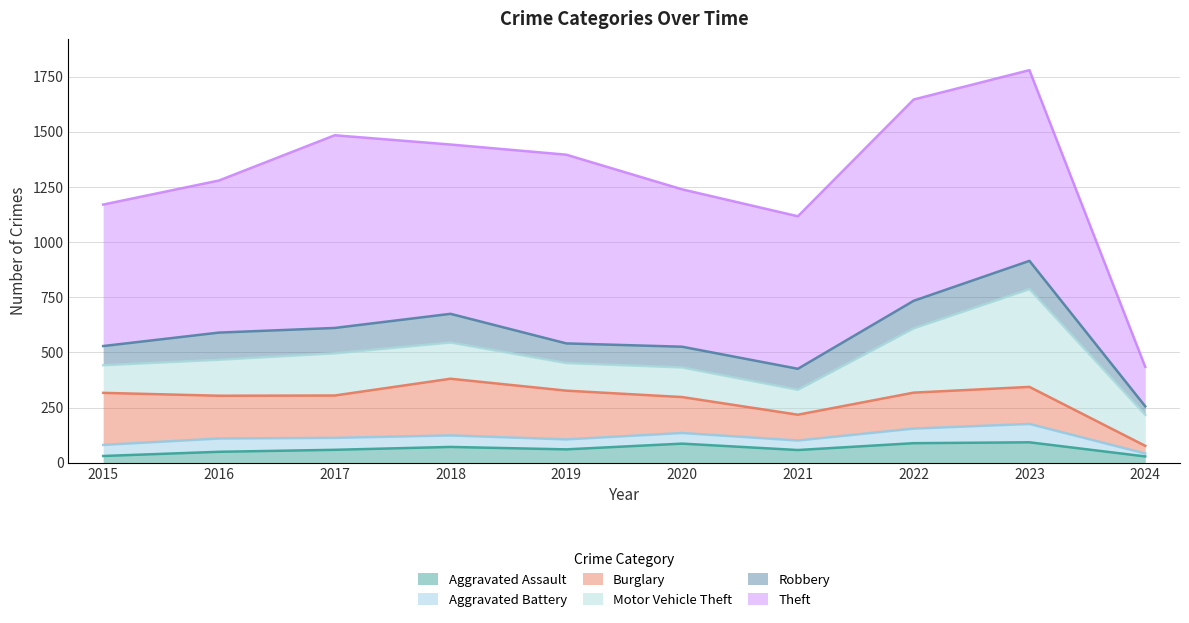

Reading right to left, transcribe all the data shown in this chart.

Aggravated Assault: 29	93	89	58	87	61	72	59	50	31
Aggravated Battery: 13	83	66	43	48	45	52	54	60	50
Burglary: 35	168	163	117	163	221	257	192	194	236
Motor Vehicle Theft: 140	443	291	113	134	125	164	191	163	125
Robbery: 39	128	125	95	94	89	130	115	123	87
Theft: 179	864	912	691	713	855	767	873	689	641